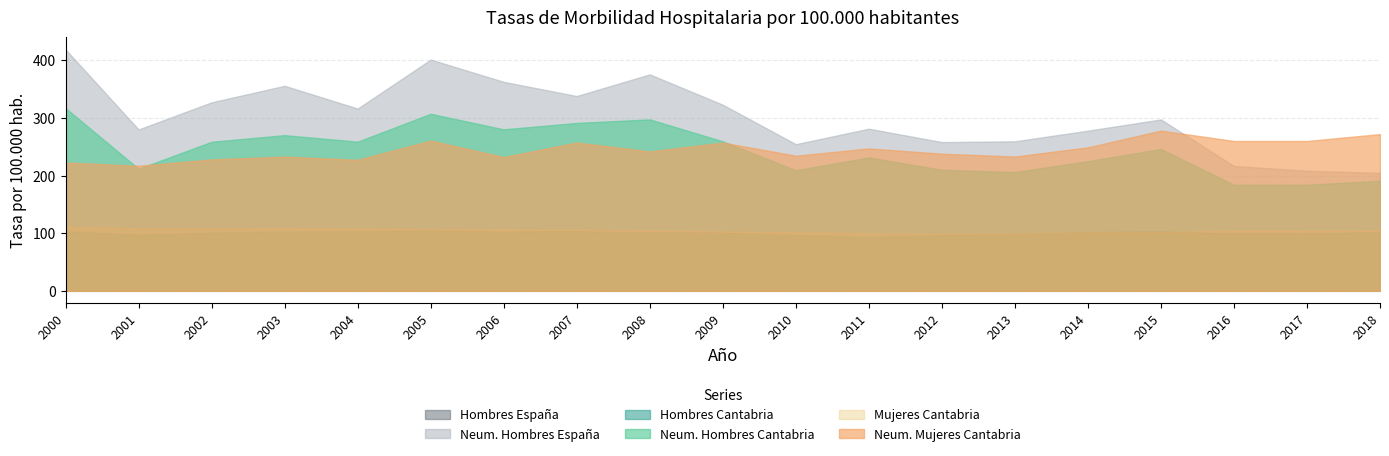

Does the chart display data point markers on the line(s)?

No